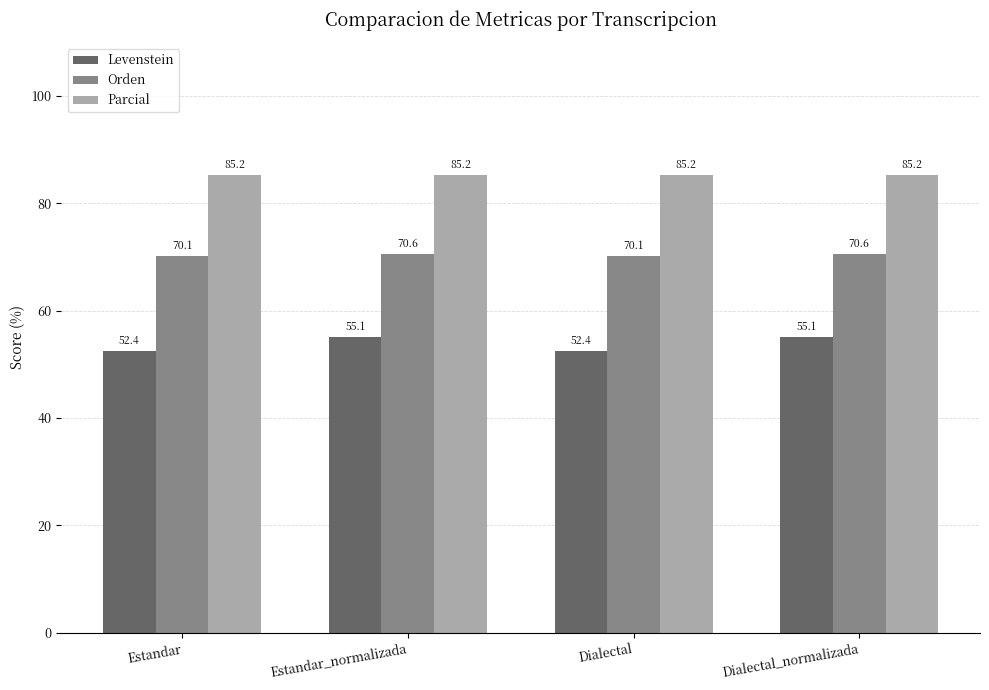

True or false: Levenstein has a value of 21.5 at Estandar_normalizada.

False